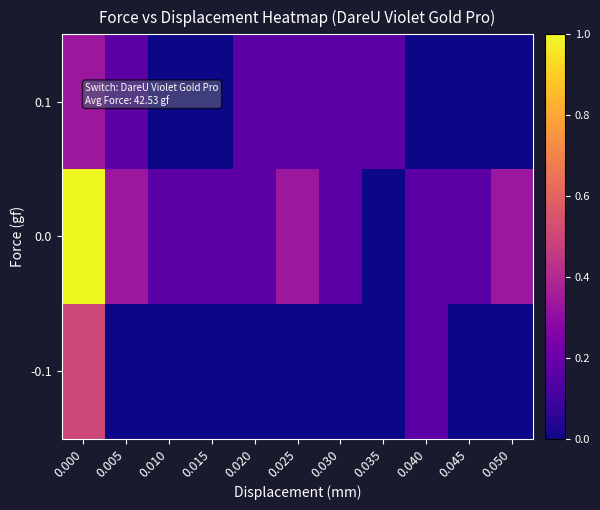

Reading left to right, transcribe all the data shown in this chart.

-0.1: 0.000=3	0.005=0	0.010=0	0.015=0	0.020=0	0.025=0	0.030=0	0.035=0	0.040=1	0.045=0	0.050=0
0.0: 0.000=6	0.005=2	0.010=1	0.015=1	0.020=1	0.025=2	0.030=1	0.035=0	0.040=1	0.045=1	0.050=2
0.1: 0.000=2	0.005=1	0.010=0	0.015=0	0.020=1	0.025=1	0.030=1	0.035=1	0.040=0	0.045=0	0.050=0